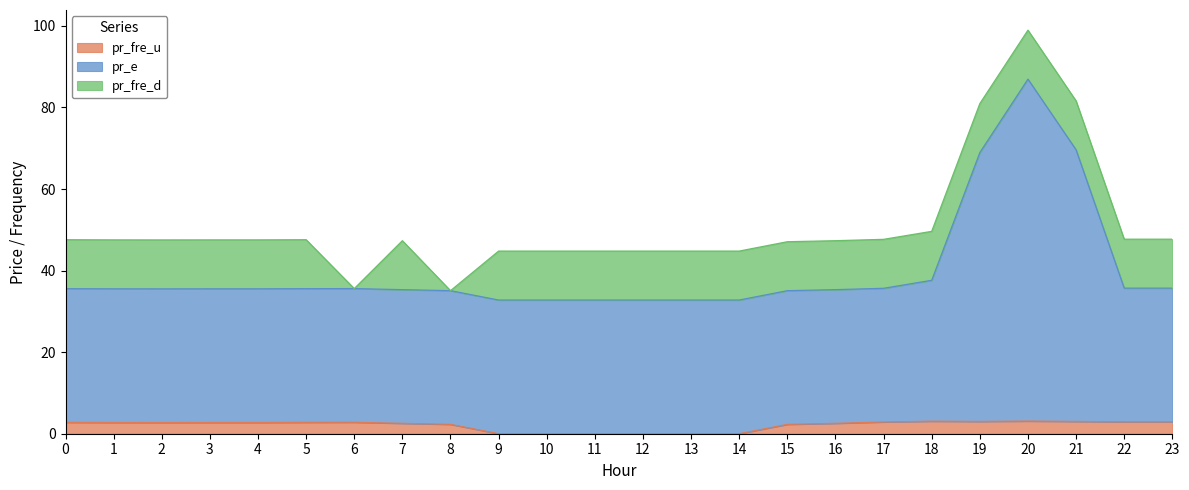

Which series has the largest total across all categories?

pr_e